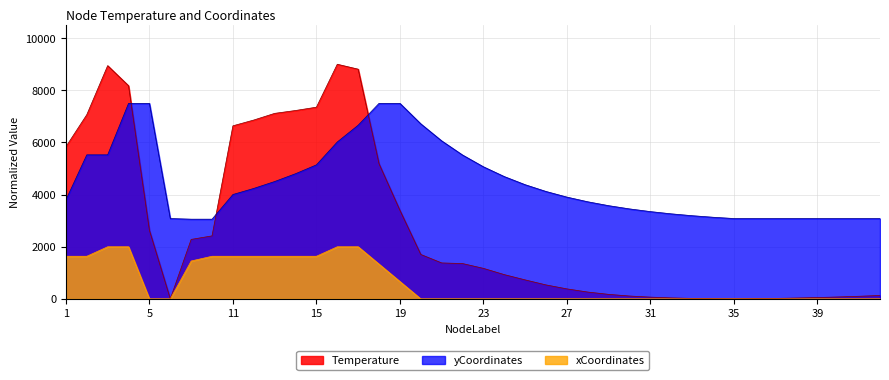

Rank the series by their maximum value, from highest to lowest.

Temperature, yCoordinates, xCoordinates